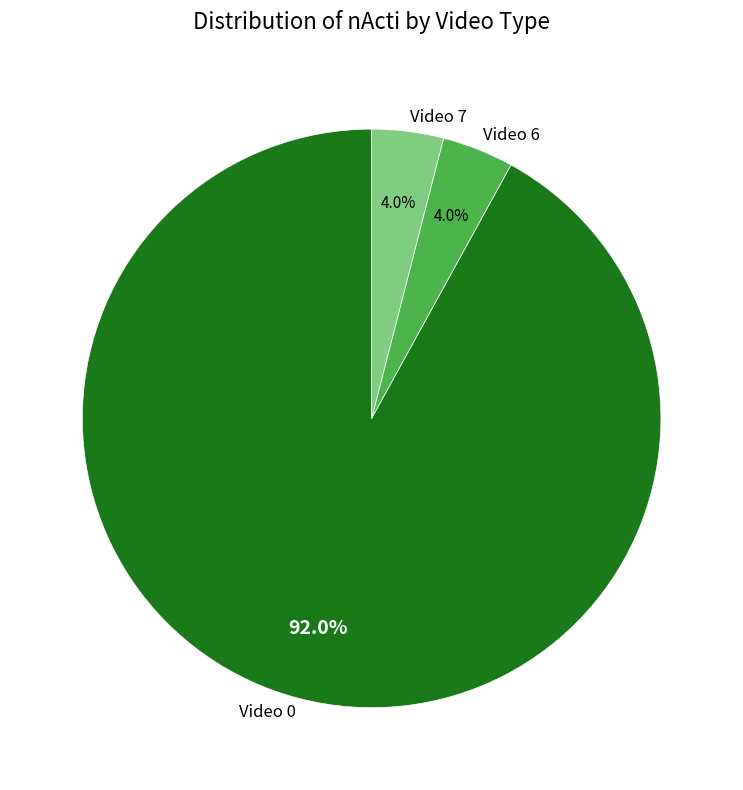

Combined, what portion of the pie is Video 6 and Video 0?

96.0%